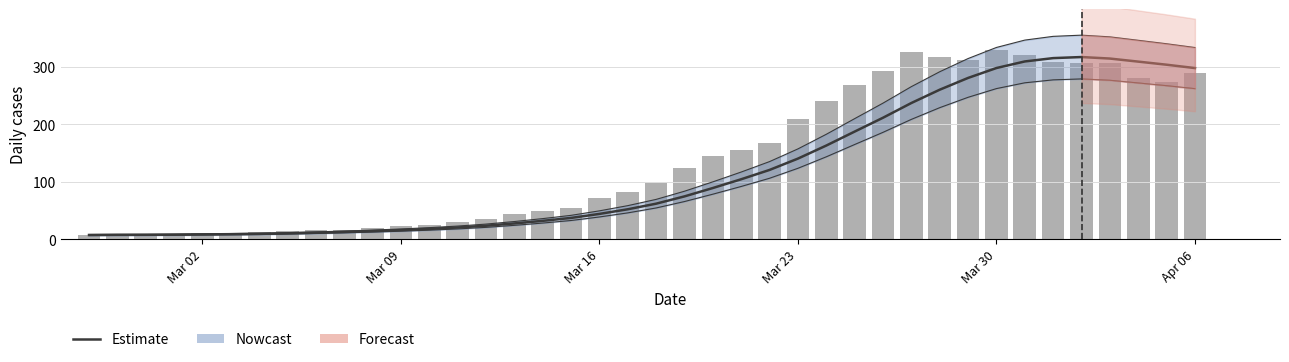

What is the difference between the maximum and minimum values in the Estimate series?

309.3